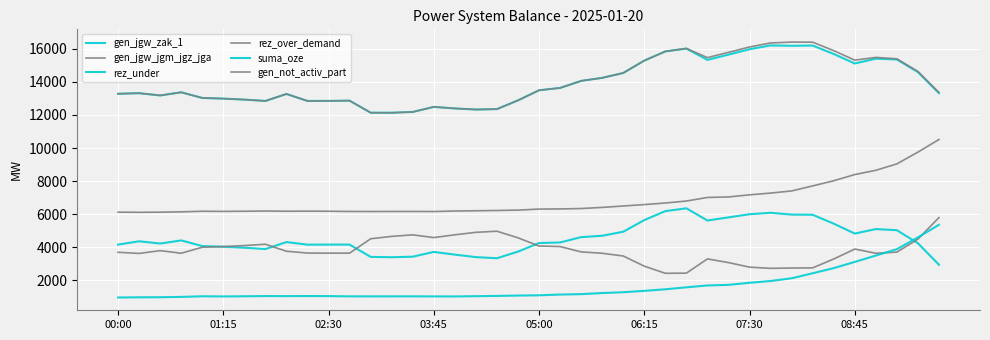

How many lines are shown in the chart?

6